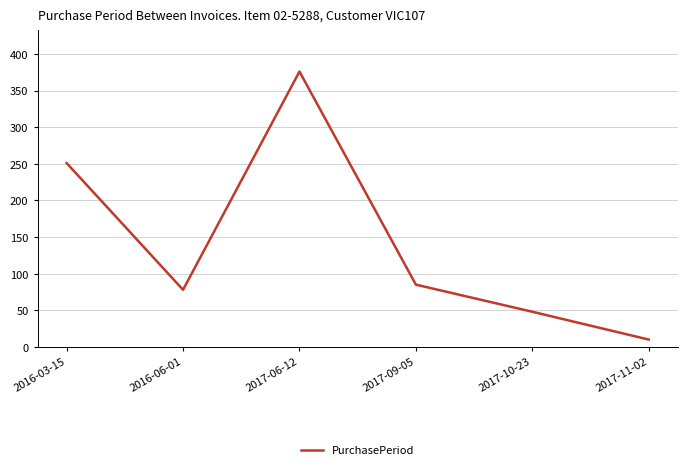

Does the chart display data point markers on the line(s)?

No